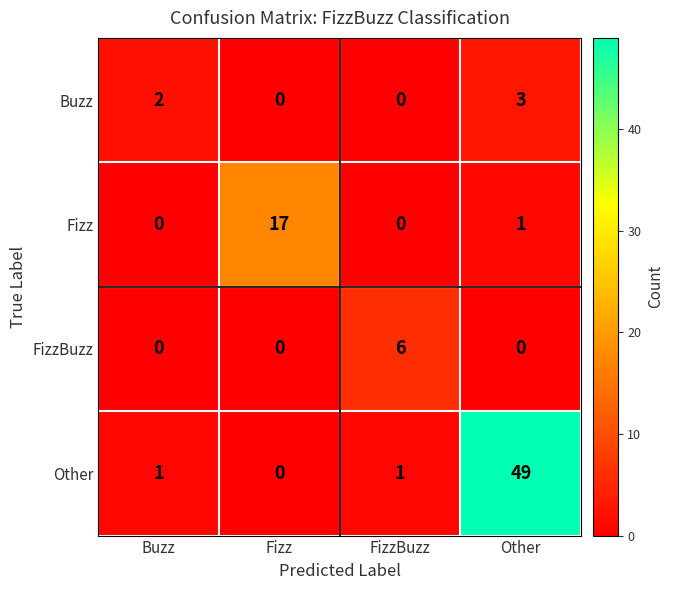

What is the total value across all series at Buzz?

3